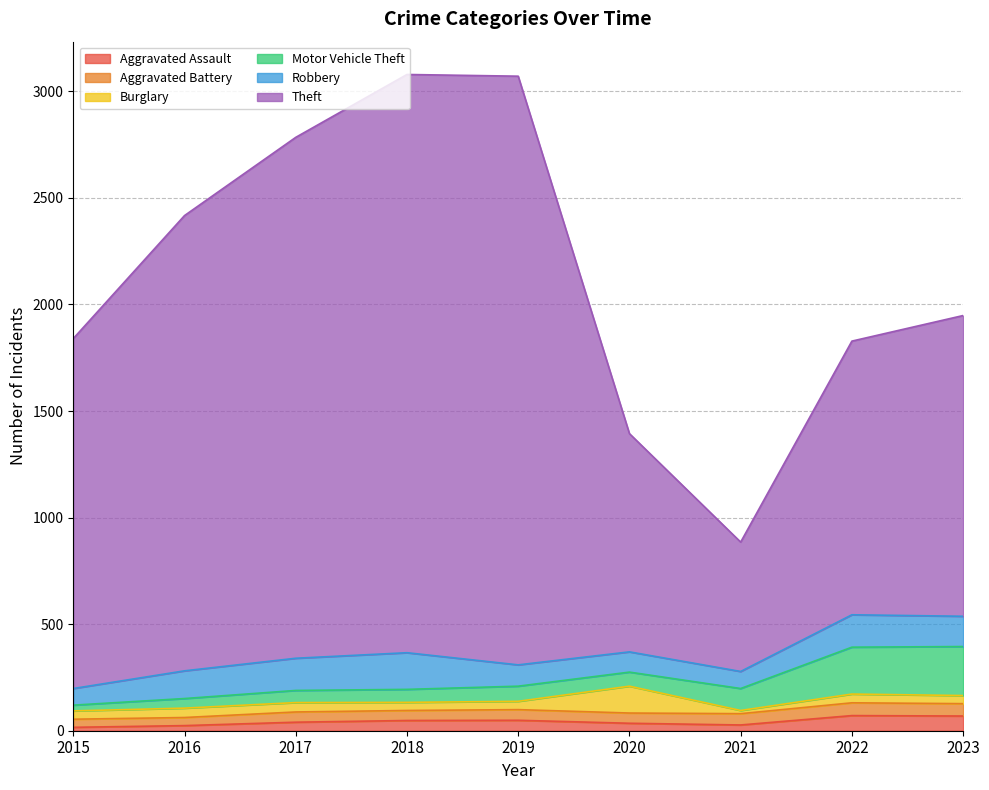

What are all the series names shown in the legend?

Aggravated Assault, Aggravated Battery, Burglary, Motor Vehicle Theft, Robbery, Theft